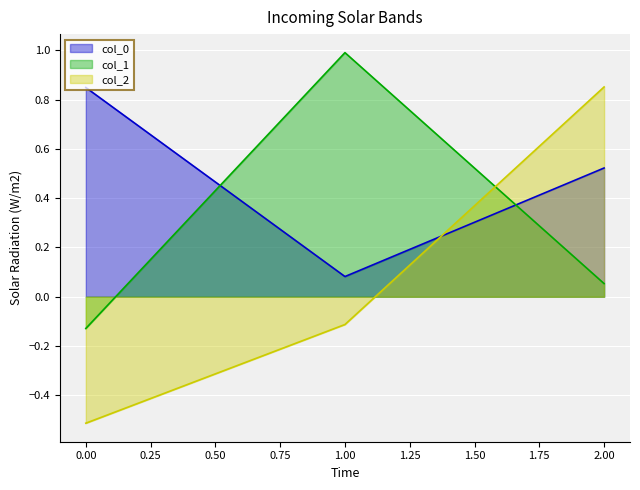

Reading left to right, extract all data points from this chart.

col_0: 0.8	0.1	0.5
col_1: -0.1	1.0	0.1
col_2: -0.5	-0.1	0.9